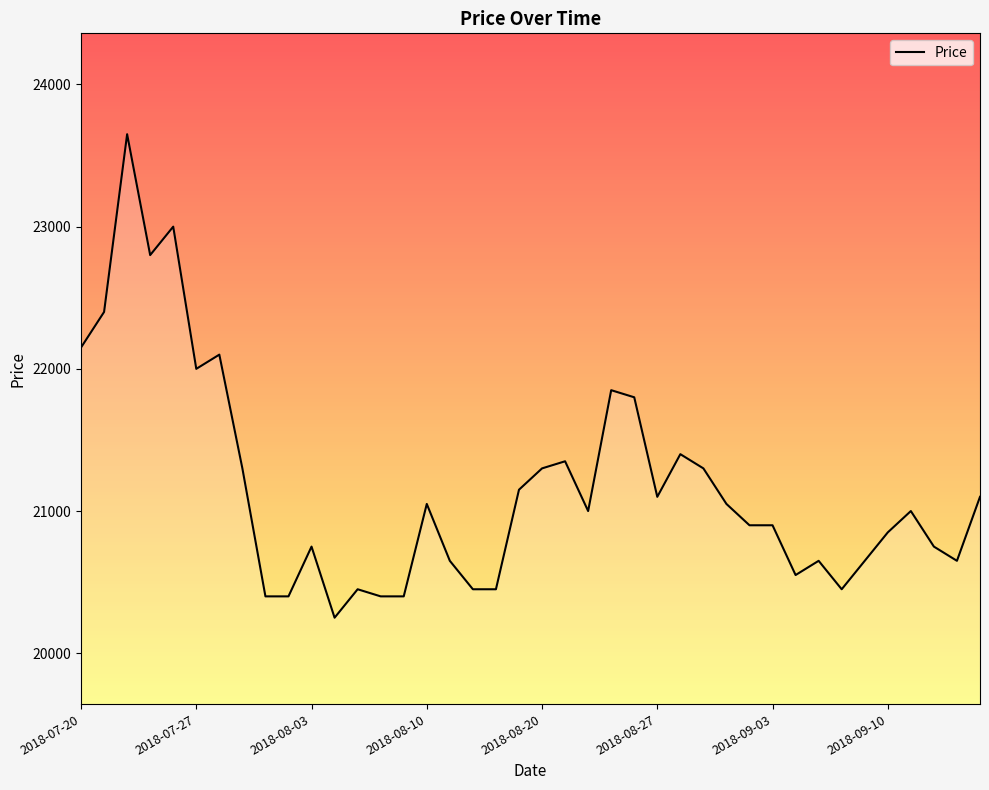

What is the maximum value shown in the chart?

23650